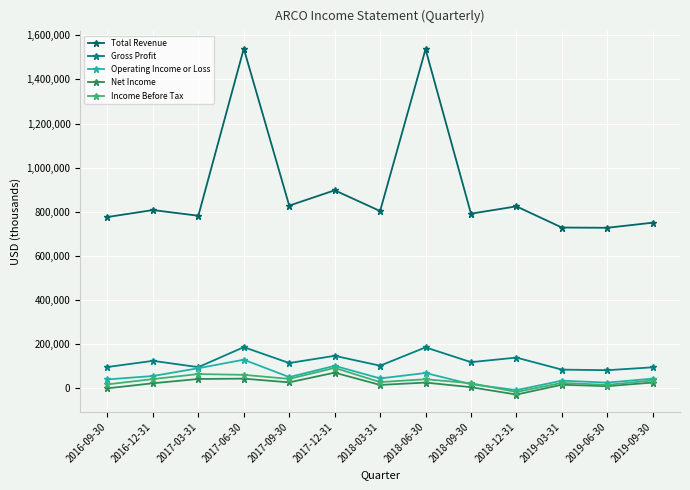

Is the value of Income Before Tax at 2018-09-30 greater than the value of Operating Income or Loss at 2019-03-31?

No